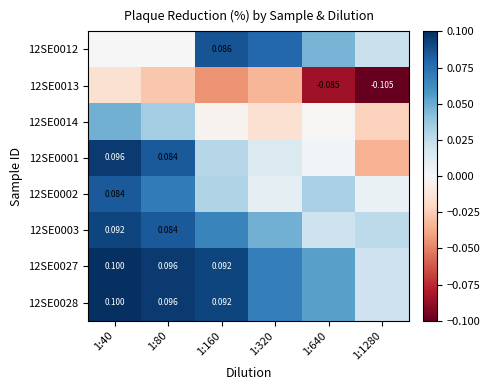

Is it true that 12SE0014 equals -0.0 at 1:640?

True